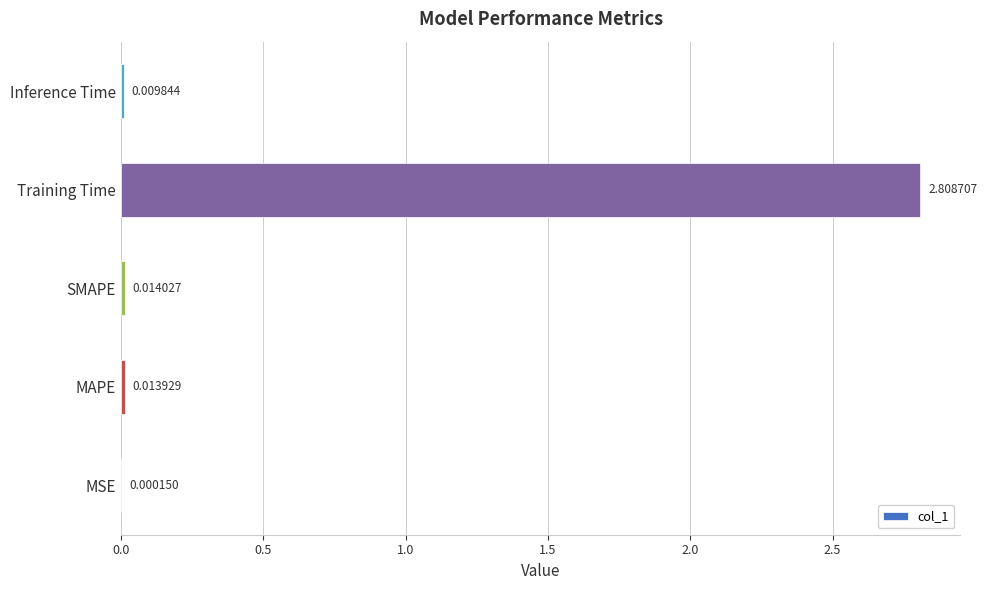

Are the bars horizontal?

Yes